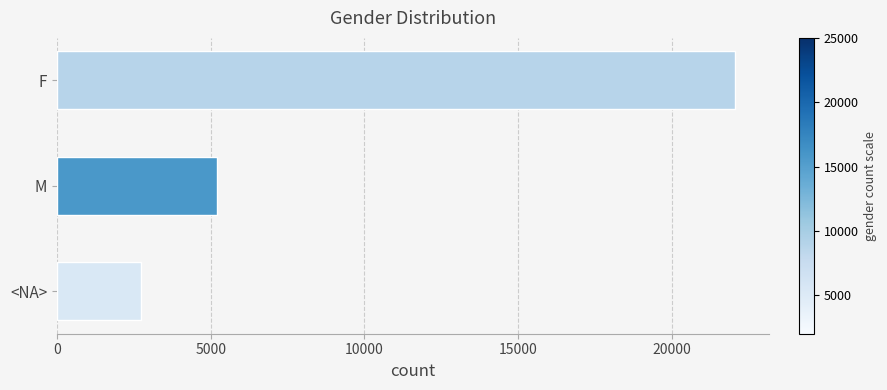

At which label is the value closest to 12389?

M